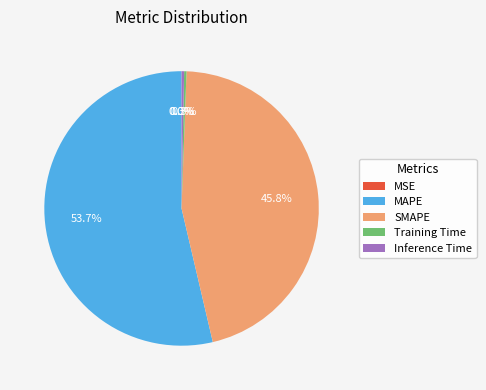

Which has a higher value, SMAPE or Inference Time?

SMAPE